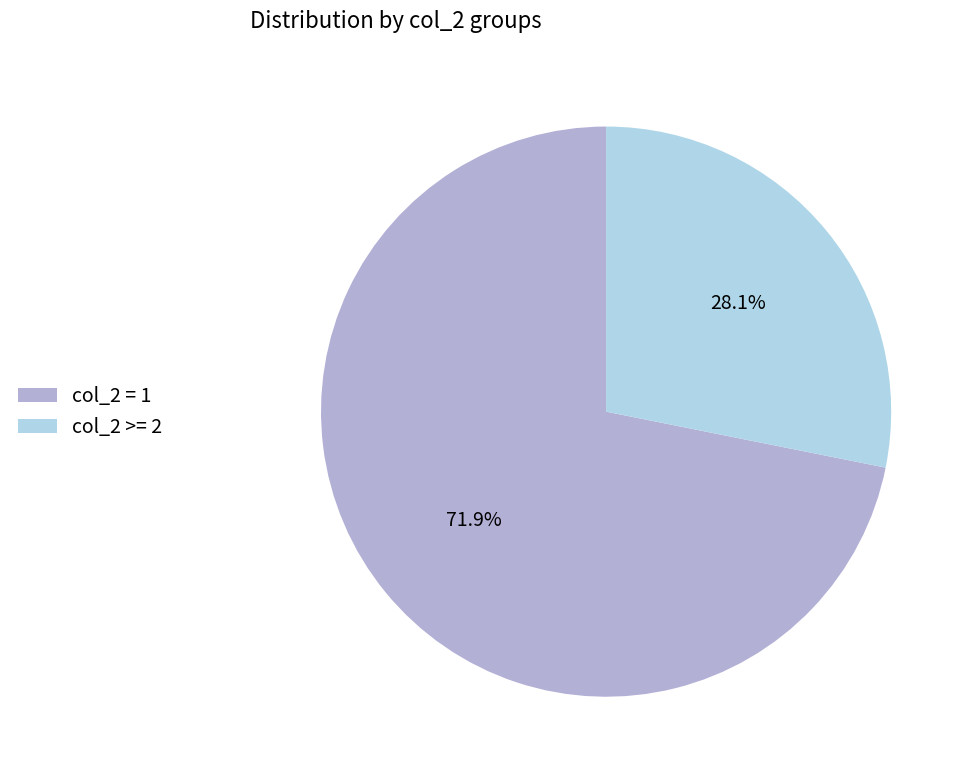

Which slice is the largest?

col_2 = 1